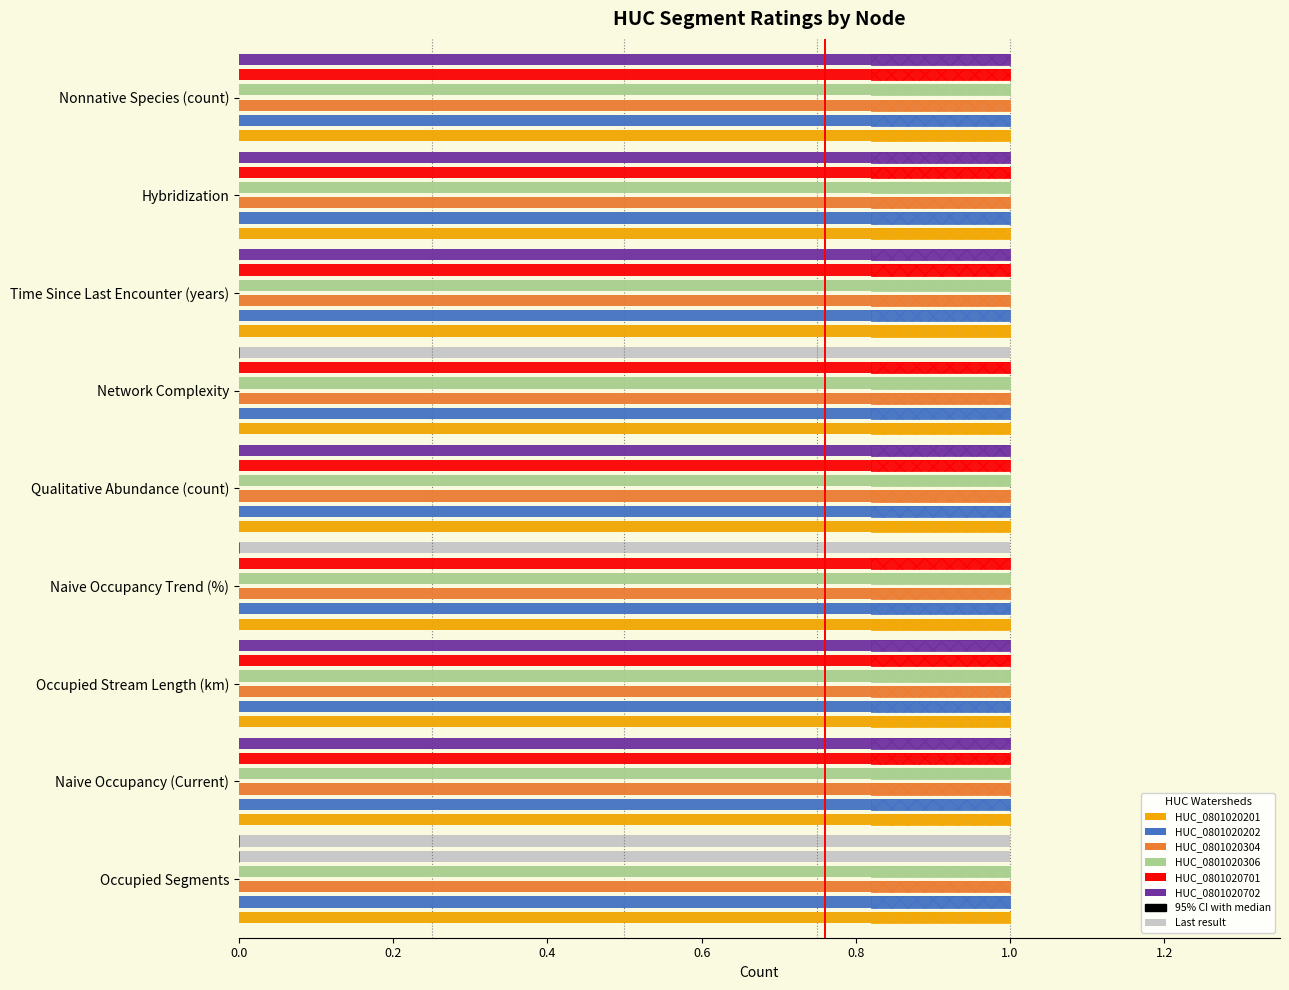

How many bars are there in each group?

6